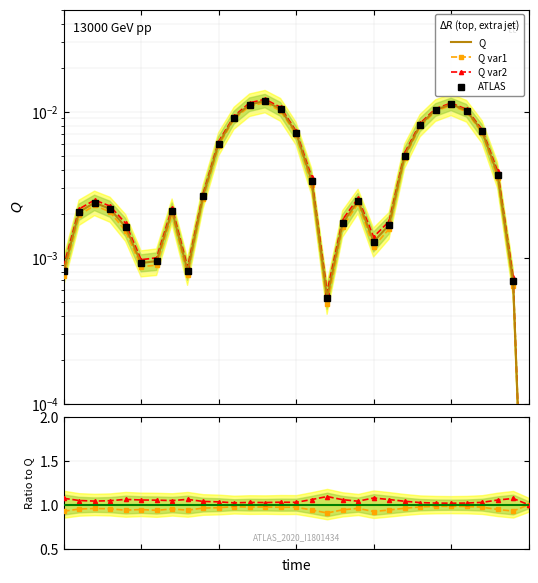

Where is the first local maximum for Q_var2?

0.2